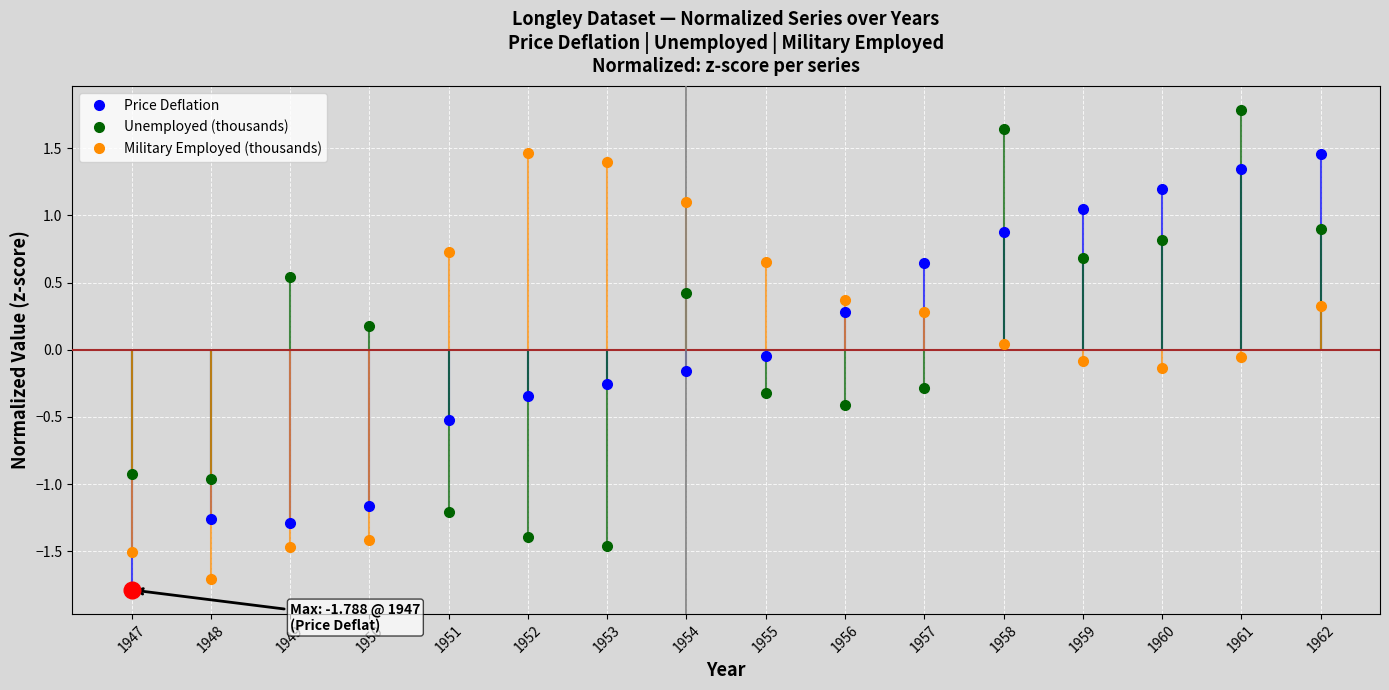

How many lines are shown in the chart?

3